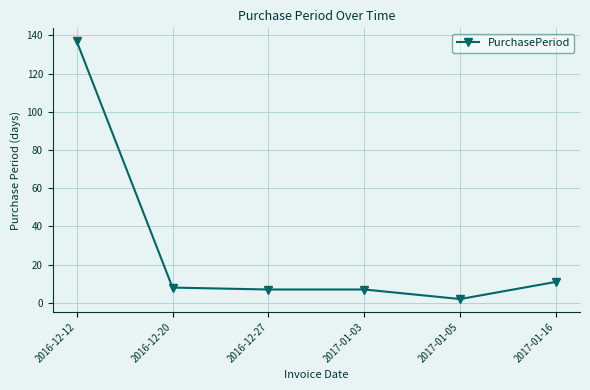

Is it true that the value at 2017-01-03 is 7?

True